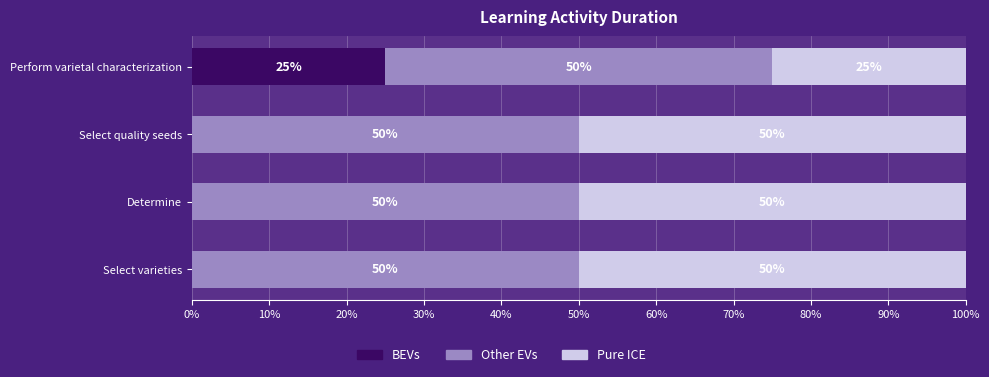

How many distinct data groups are displayed?

3